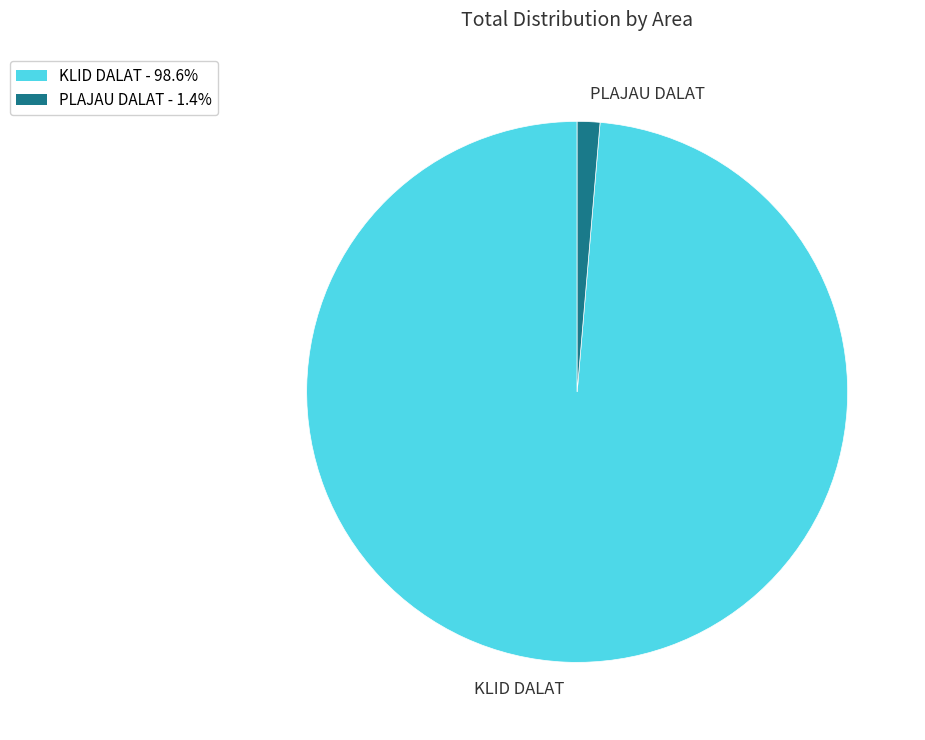

What is the smallest slice in the pie chart?

PLAJAU DALAT